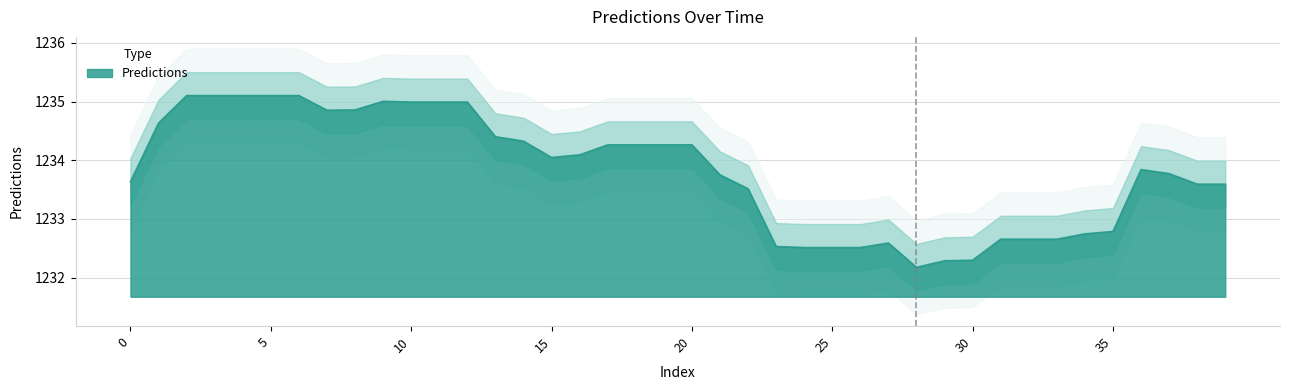

Count the number of categories in the chart.

40